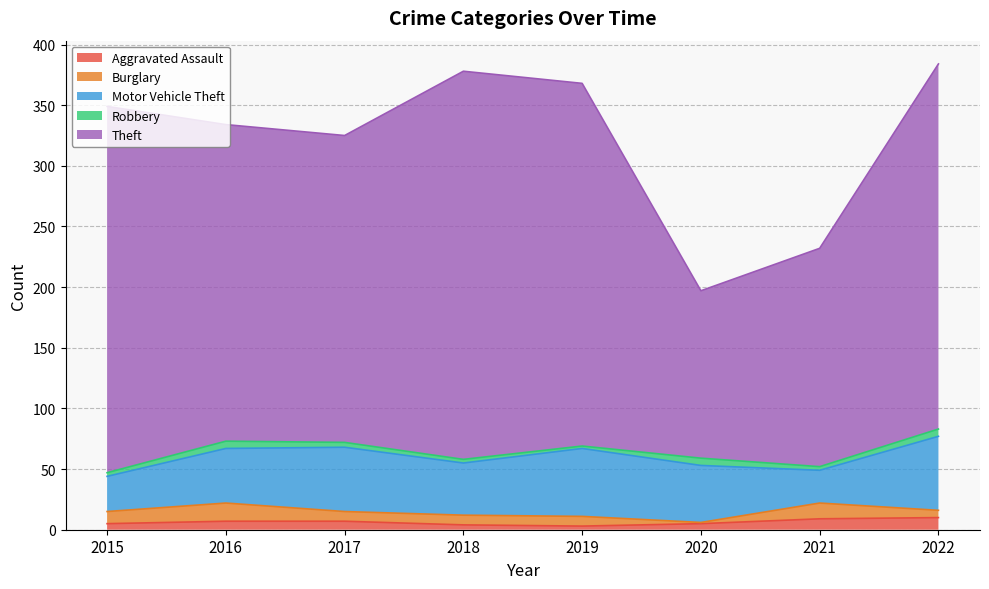

Which series has the largest total across all categories?

Theft